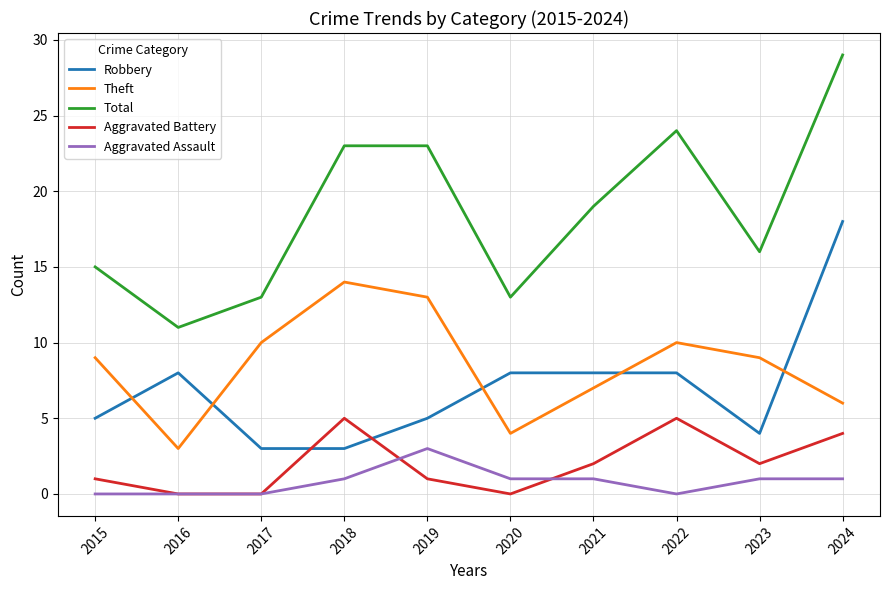

The Total series shows 23 at 2018. True or false?

True